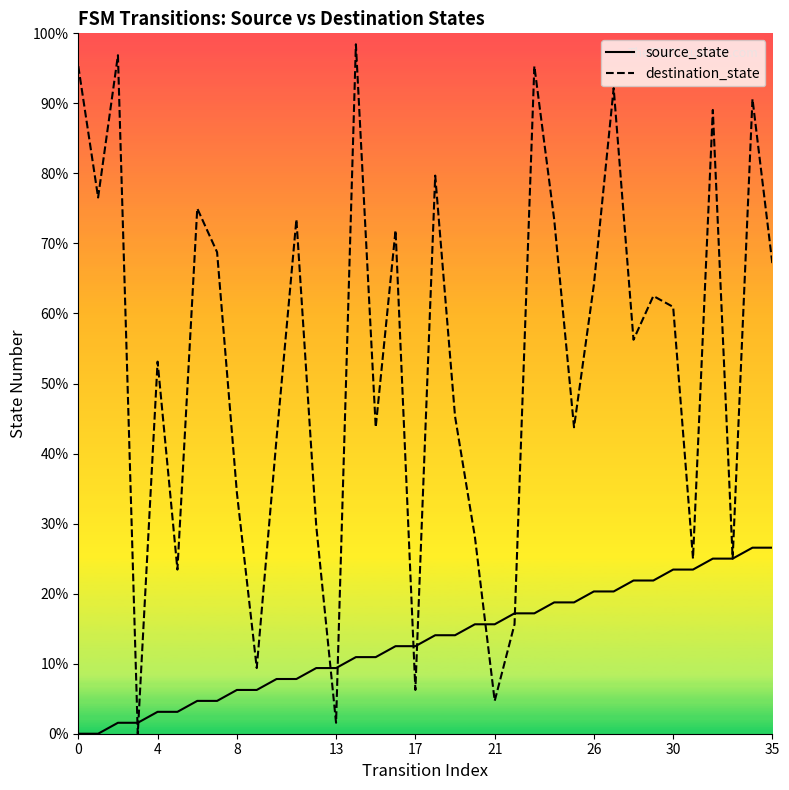

What is the label of the 24th point from the right?

12